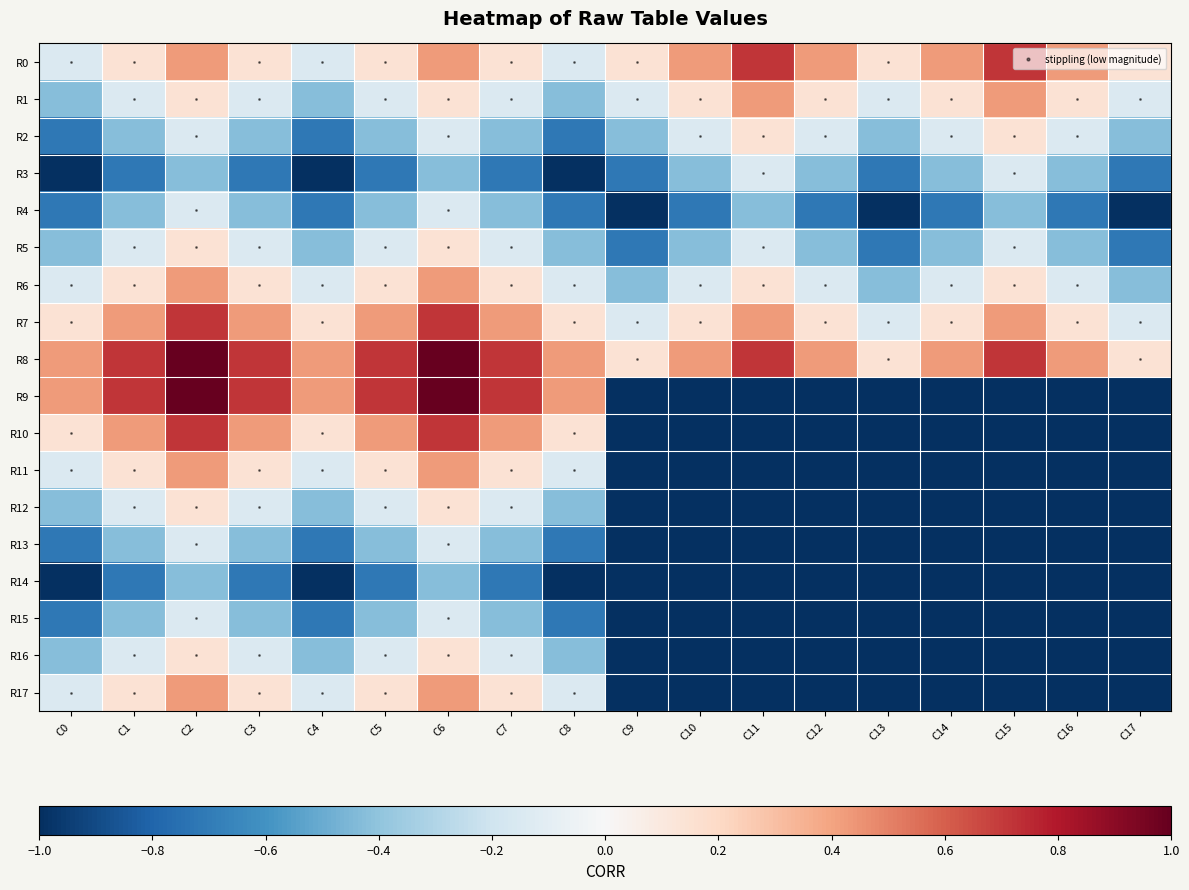

List the series in order of their peak value, lowest first.

R14, R3, R4, R13, R15, R2, R5, R12, R16, R1, R6, R11, R17, R0, R7, R10, R8, R9